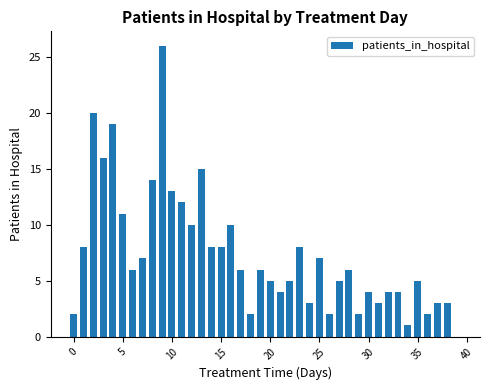

What is the sum of all values?

295